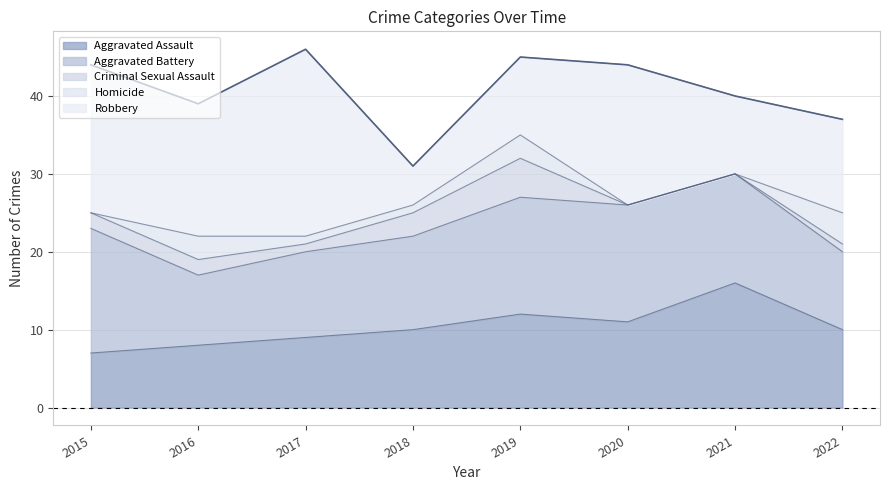

Rank the series by their maximum value, from highest to lowest.

Robbery, Aggravated Assault, Aggravated Battery, Criminal Sexual Assault, Homicide